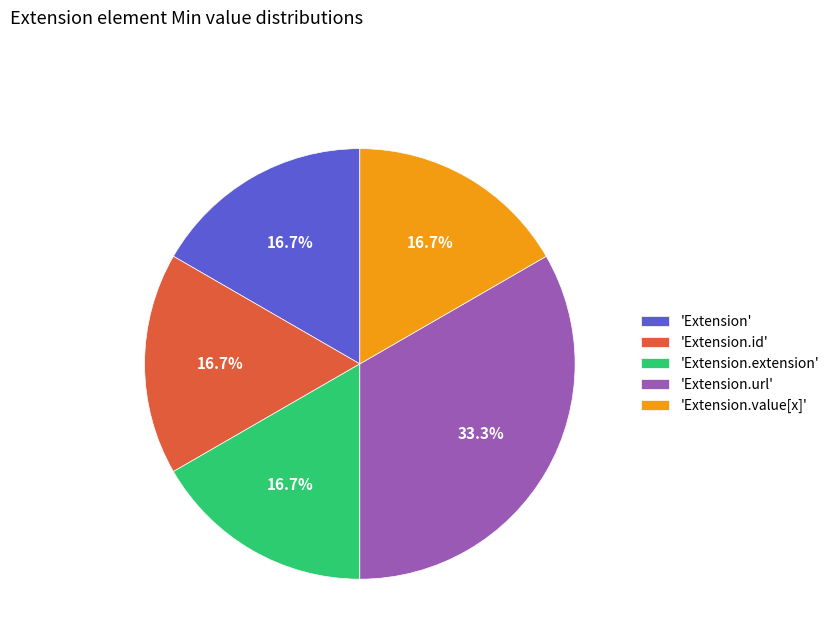

How many segments does this pie chart have?

5